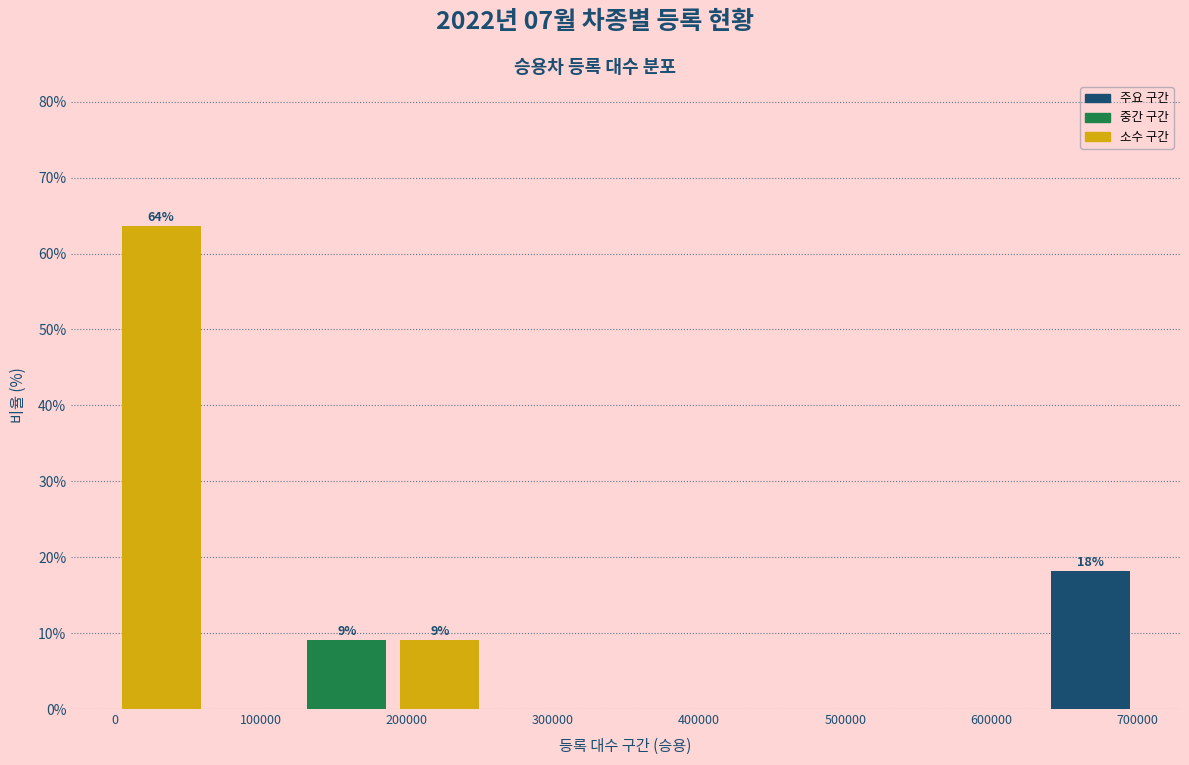

Which range on the x-axis has the tallest bar?

0 to 60000